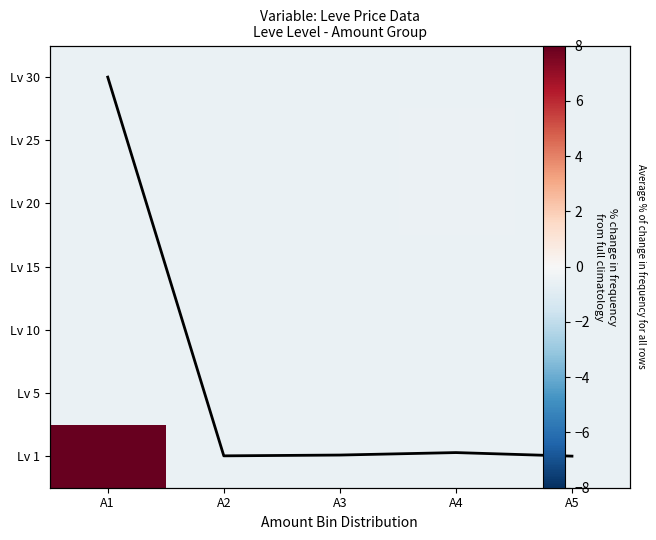

Which has a higher value, A3 or A5?

A3